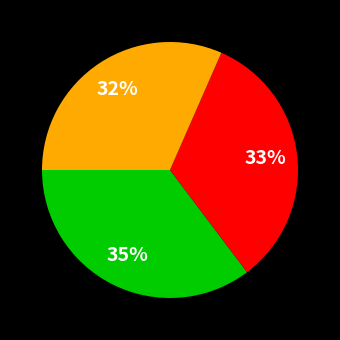

Does any single category account for the majority?

No